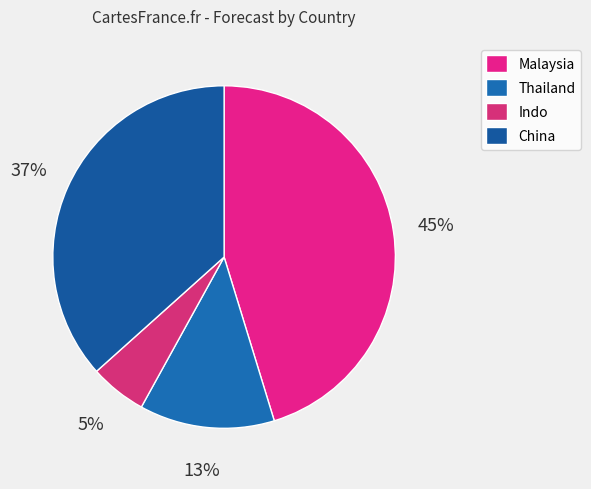

Between Indo and Thailand, which is larger?

Thailand